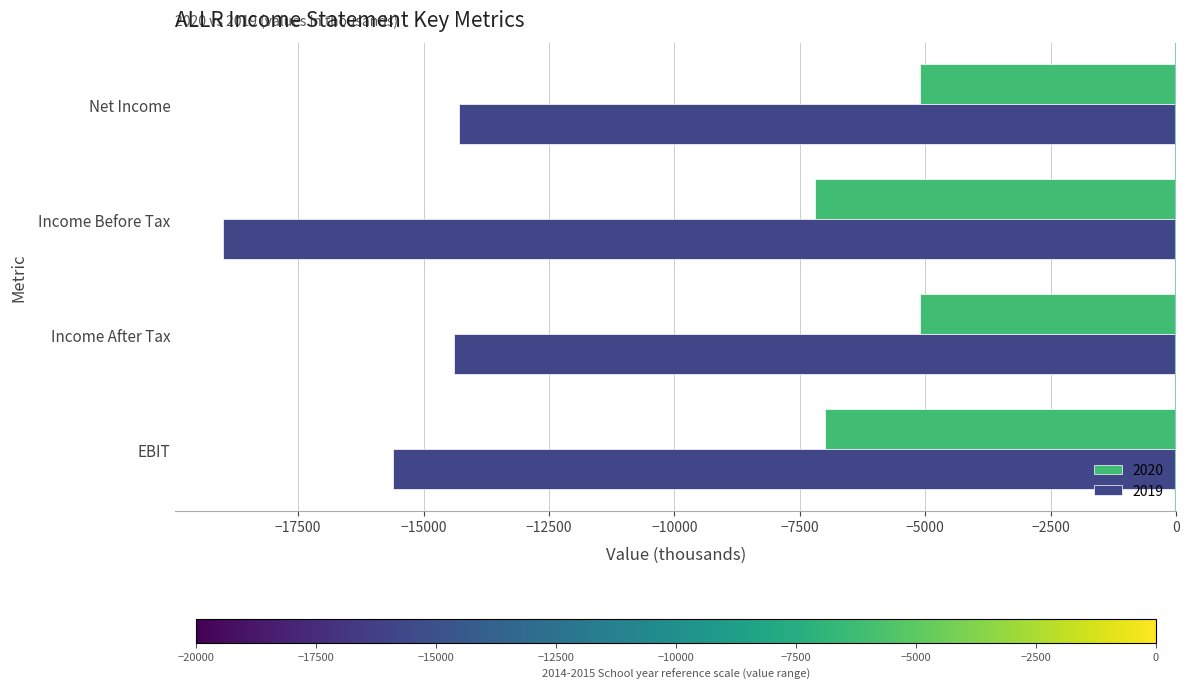

Is it true that 2019 equals -14300 at Net Income?

True